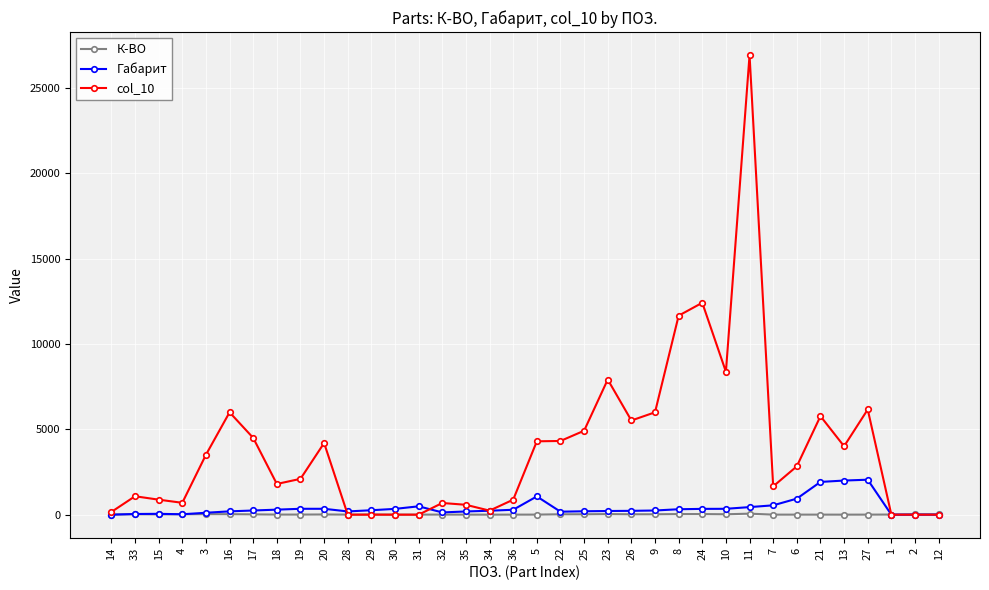

True or false: col_10 has more than 1 points higher than both neighbors.

True